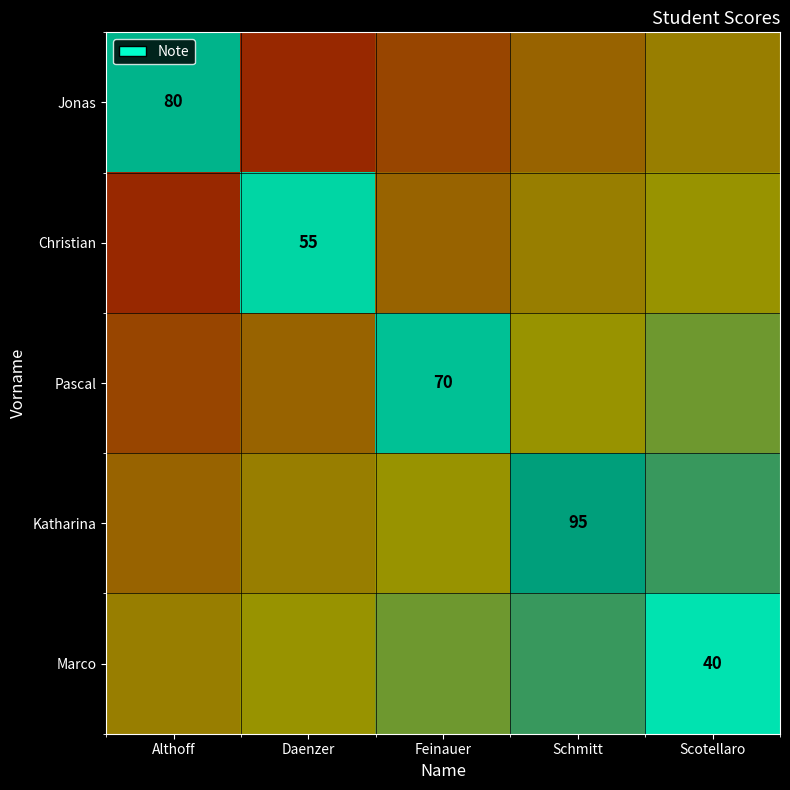

Count the number of data series in this chart.

5